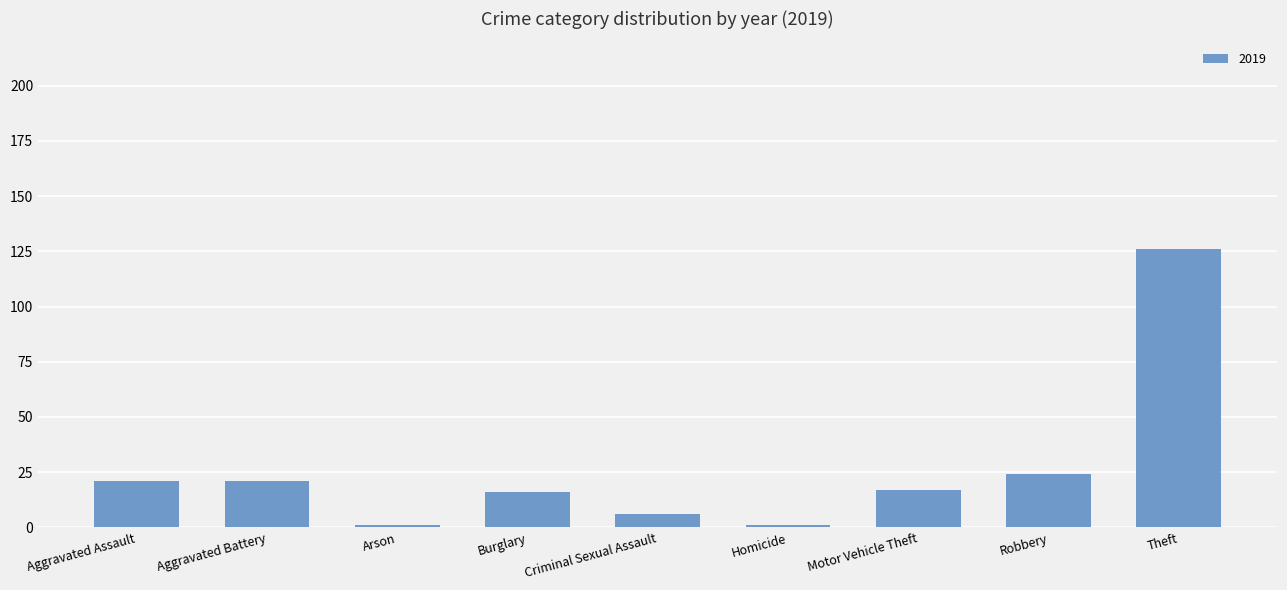

What is the difference between the maximum and minimum values?

125